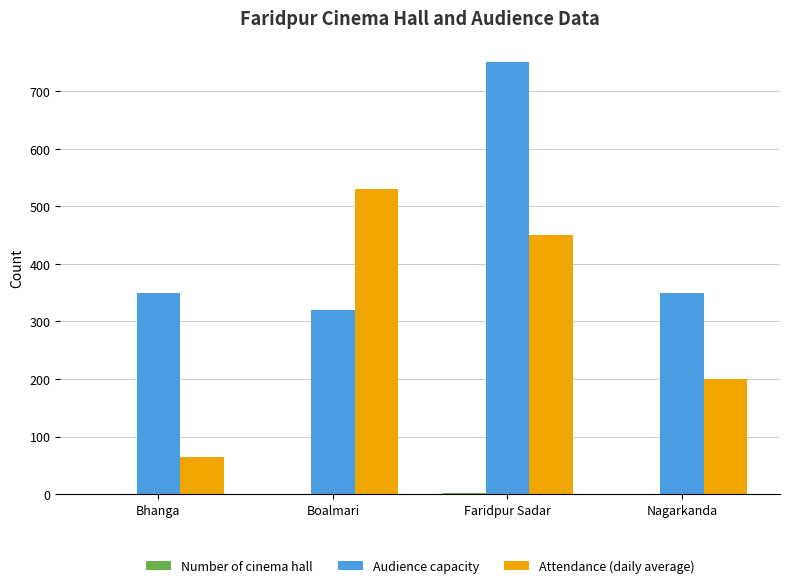

Count the Attendance (daily average) values in the range 200 to 530.

3